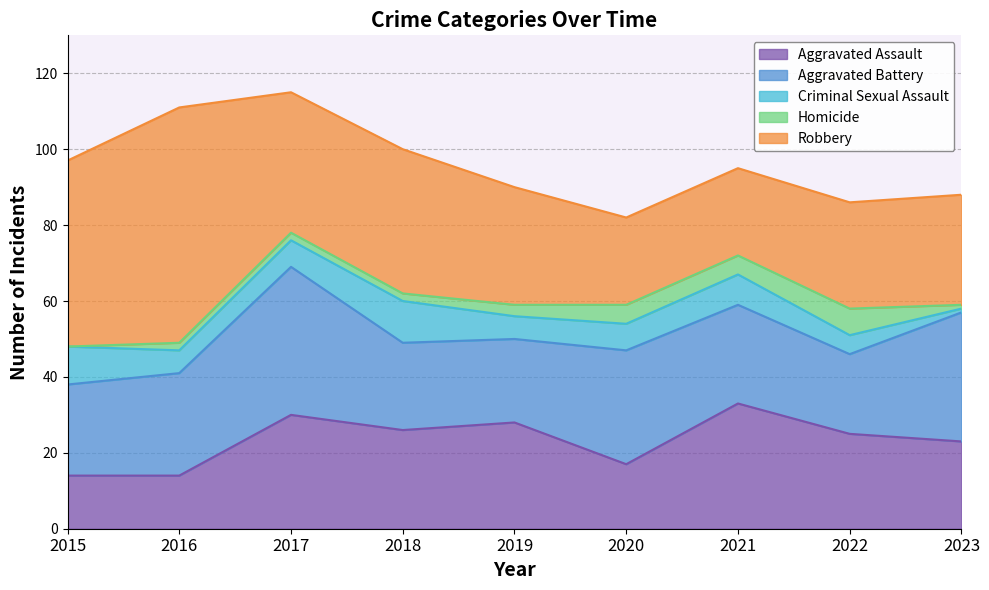

At which category does the chart reach its peak across all series?

2016